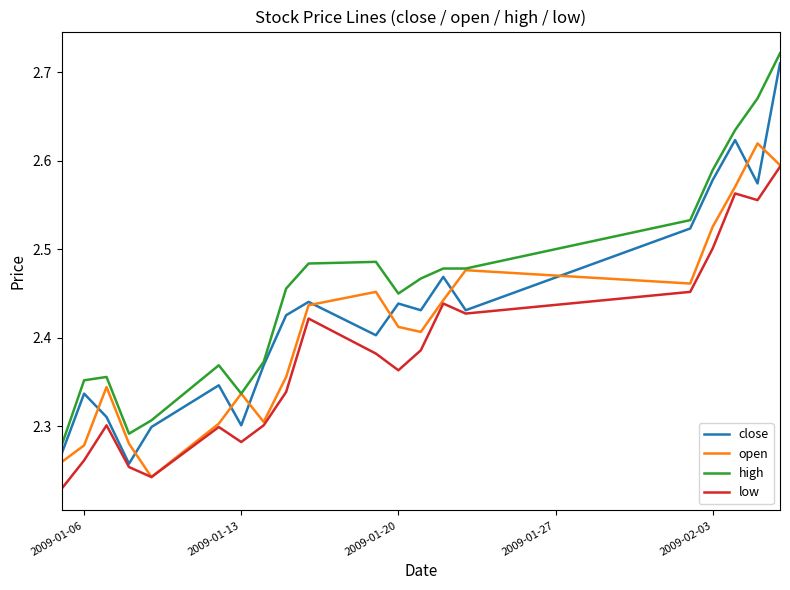

Is this an area chart (filled region under the line)?

No